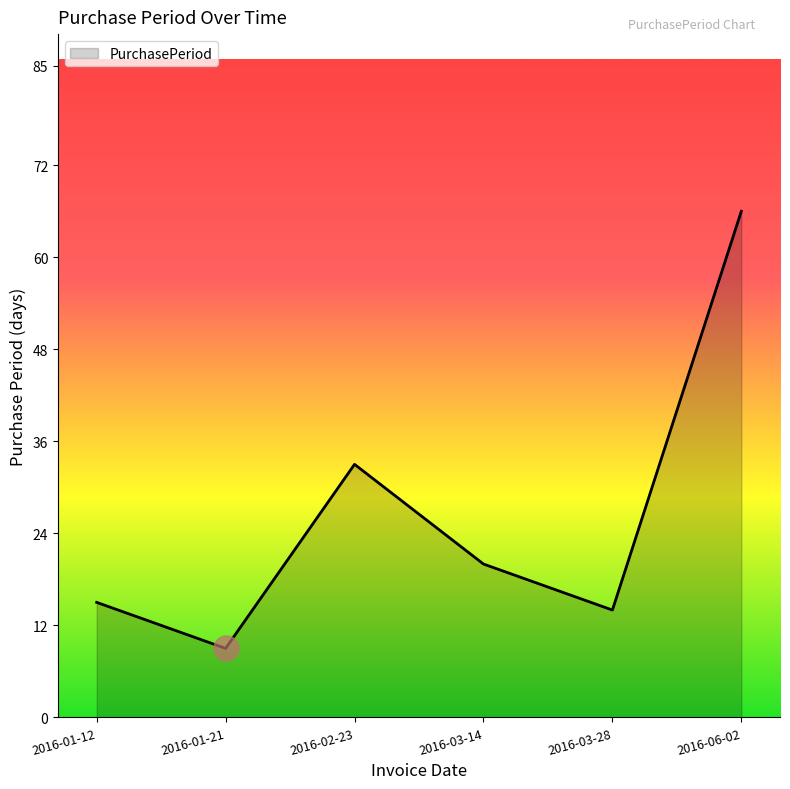

What position from the left is 2016-06-02?

6